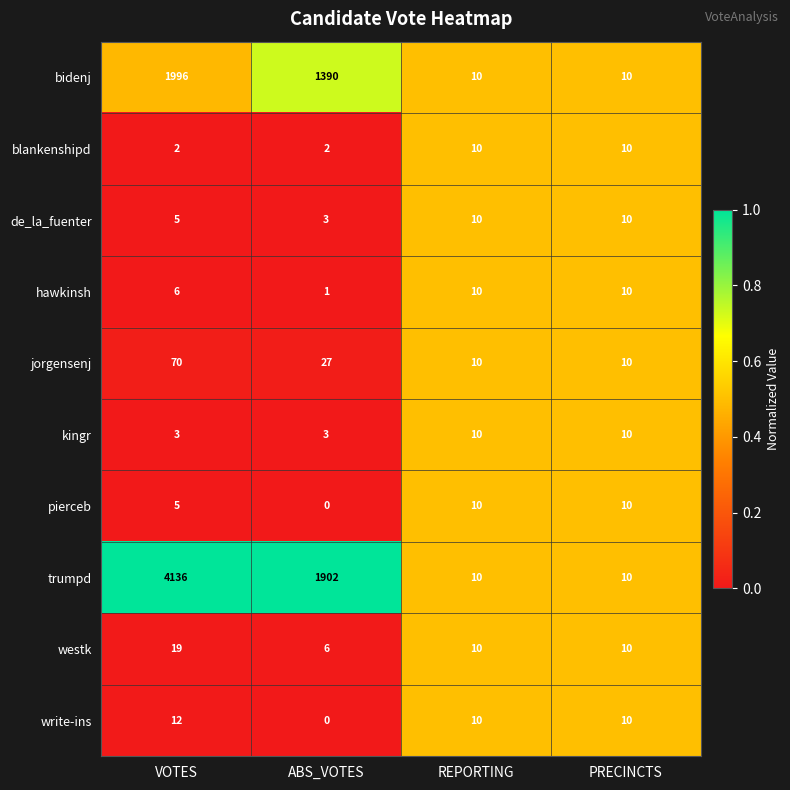

What is the difference between the highest and lowest values at VOTES?

4134